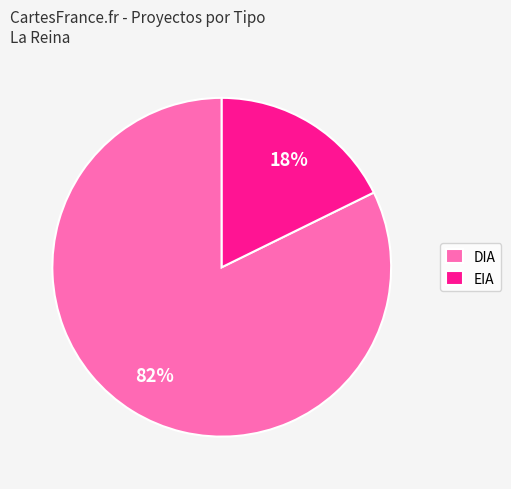

Rank the categories by value from highest to lowest.

DIA, EIA